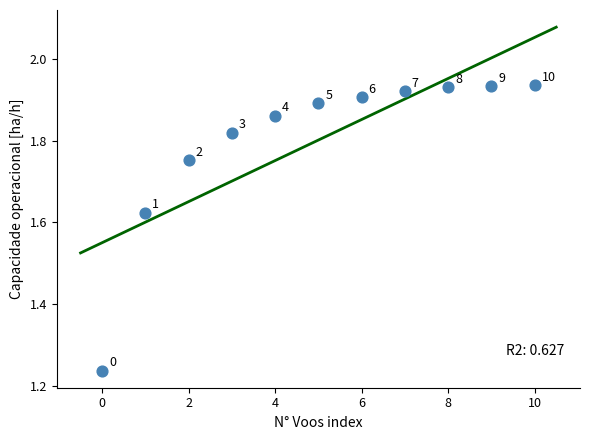

What is the range of Y values (max minus min)?

0.7